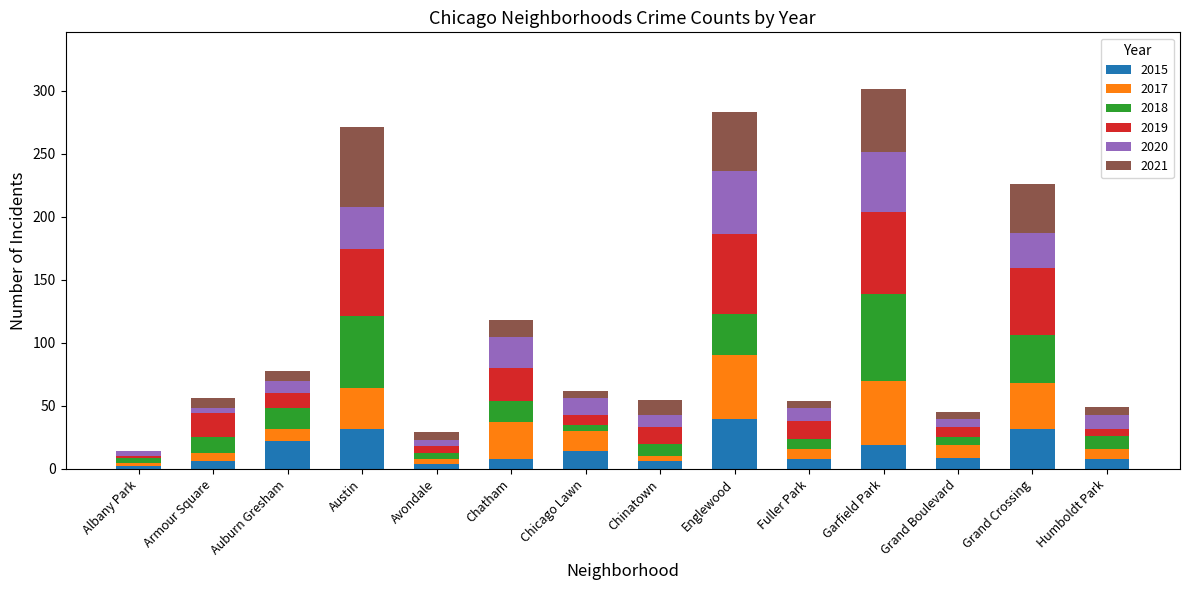

What is the highest value of the 2015 series?

40